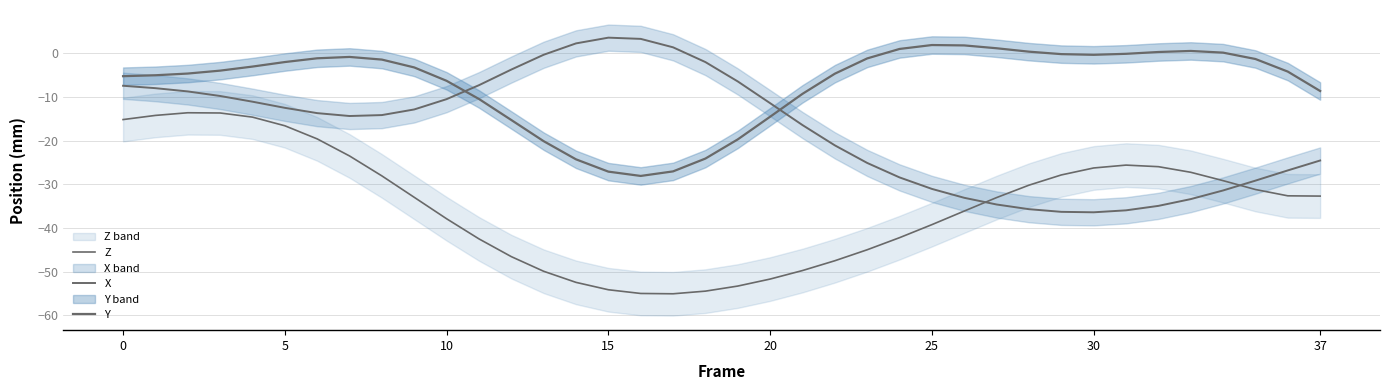

How many data points in Z are less than -32?

21